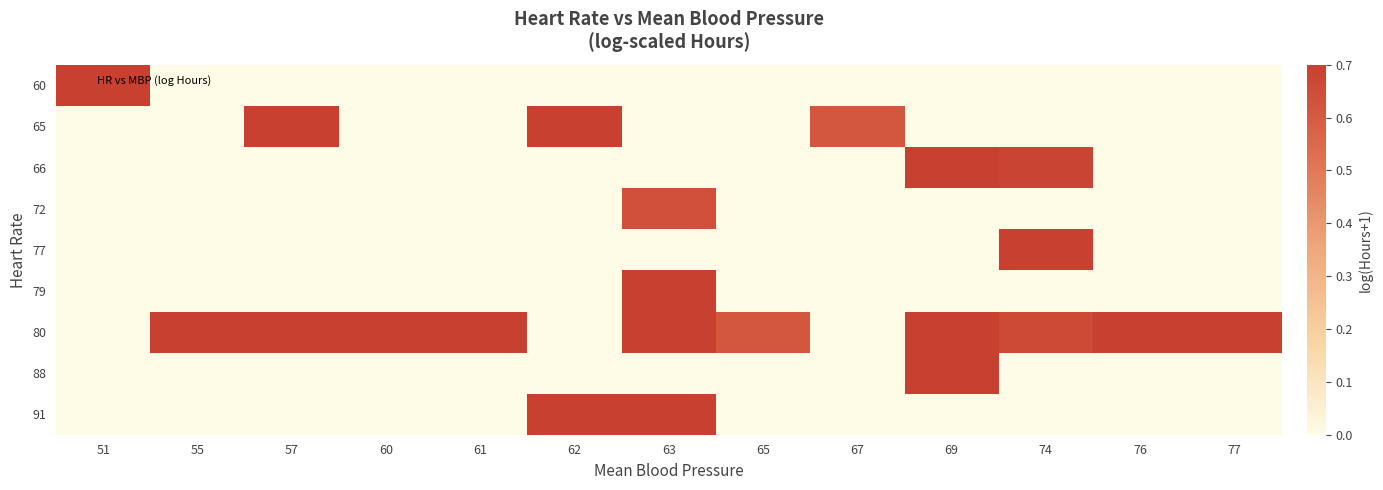

At 67, list the series in order from largest to smallest.

65, 60, 66, 72, 77, 79, 80, 88, 91